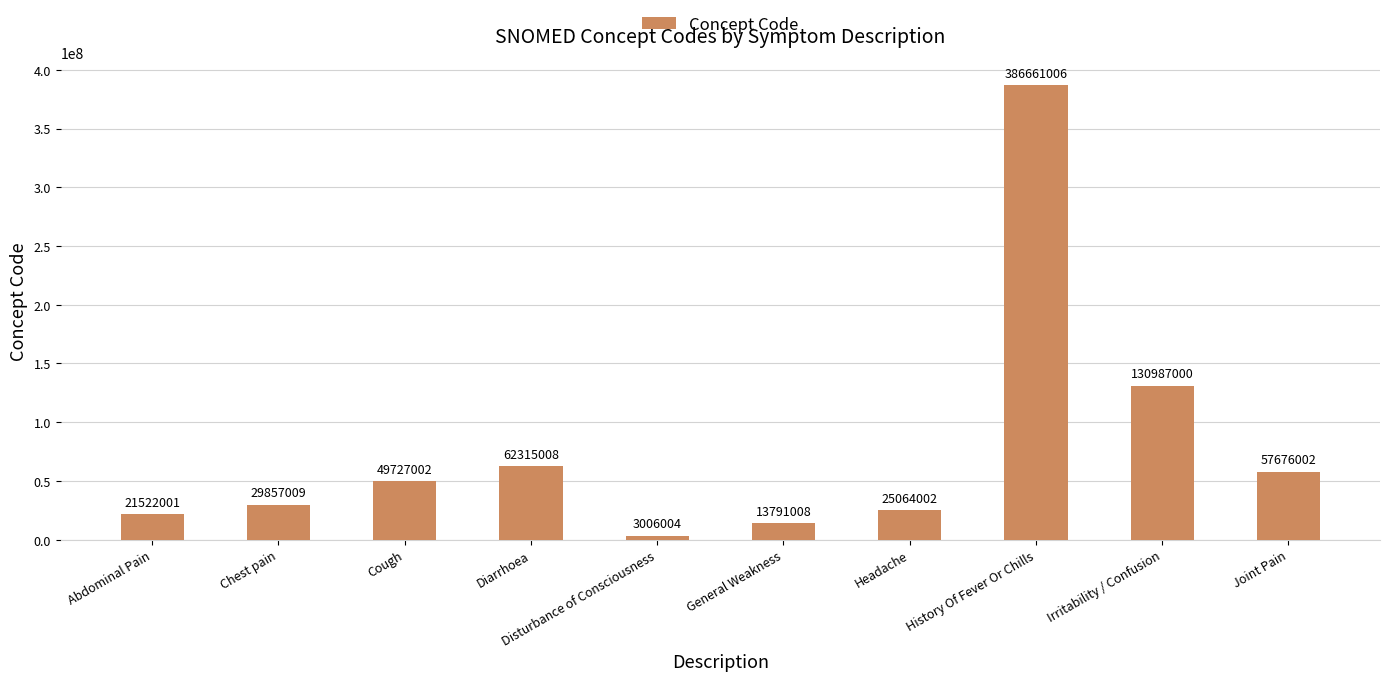

What is the value of the 6th bar from the left?

13791008